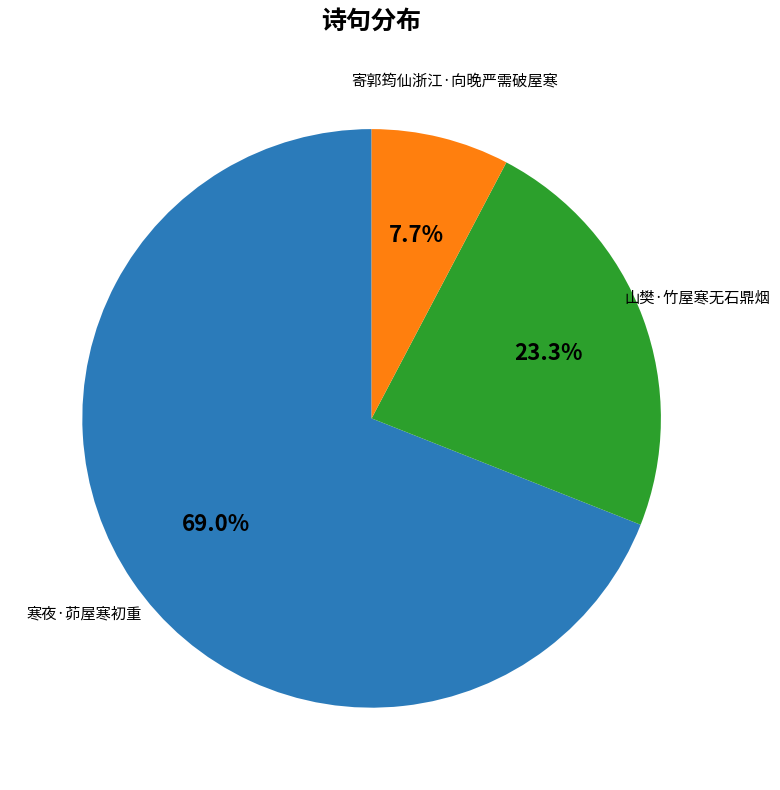

Is there a majority slice in this chart?

Yes